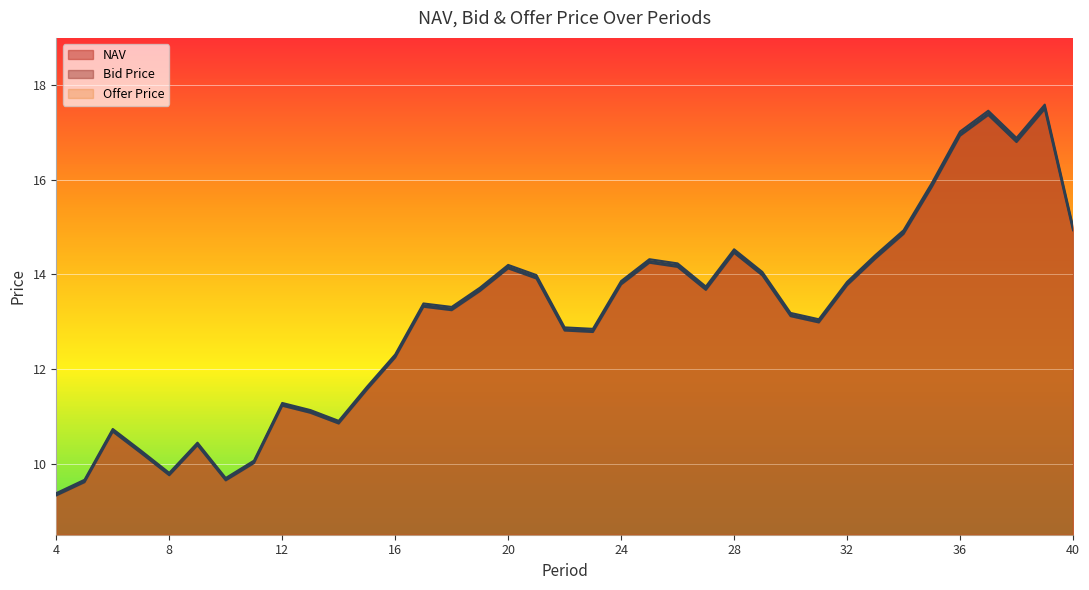

Rank the categories by Bid Price value from lowest to highest.

4, 5, 10, 8, 11, 7, 9, 6, 14, 13, 12, 15, 16, 23, 22, 31, 30, 18, 17, 19, 27, 32, 24, 21, 29, 20, 26, 25, 33, 28, 34, 40, 35, 38, 36, 37, 39